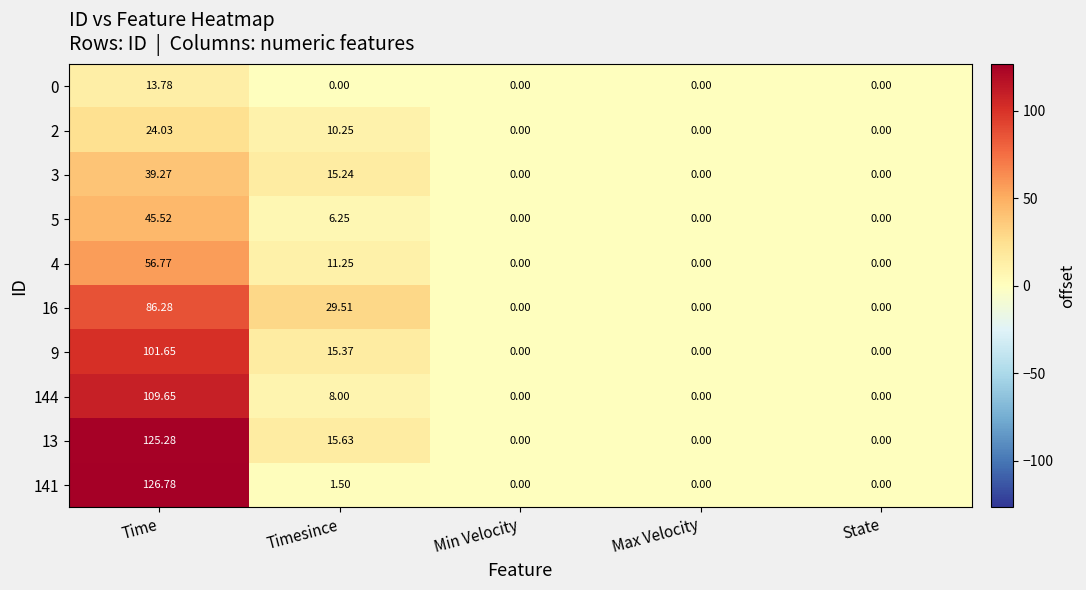

Where is 141 nearest to the value 63?

Timesince